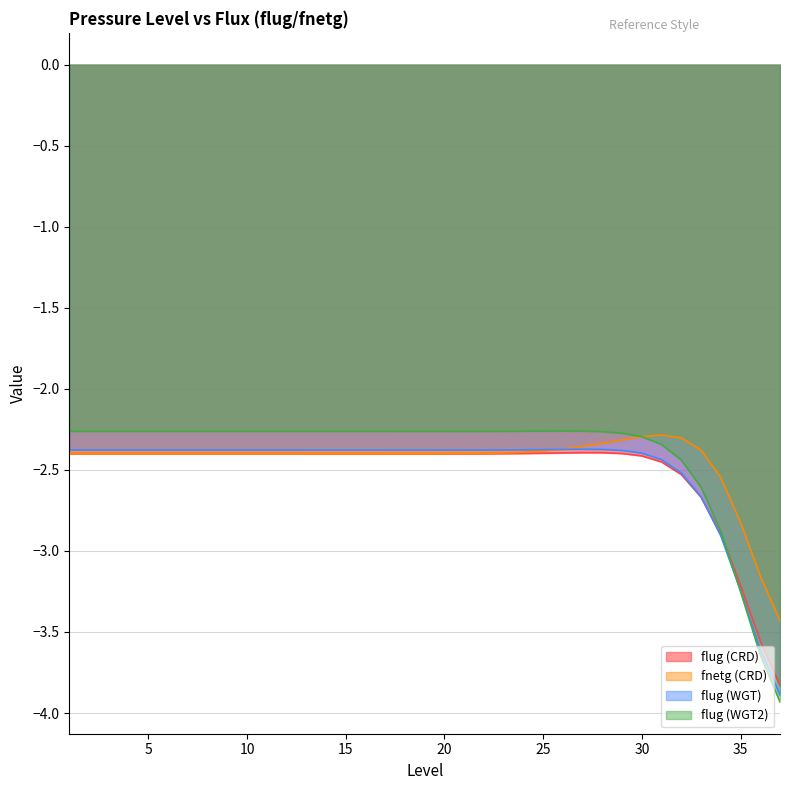

What is the minimum value shown in the chart?

-3.9